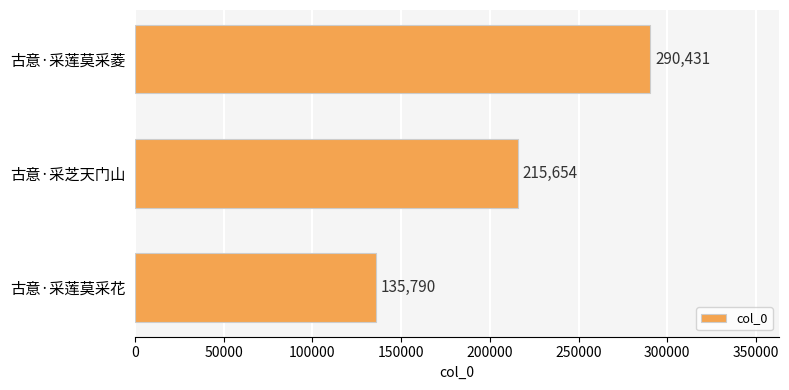

What is the average value?

213958